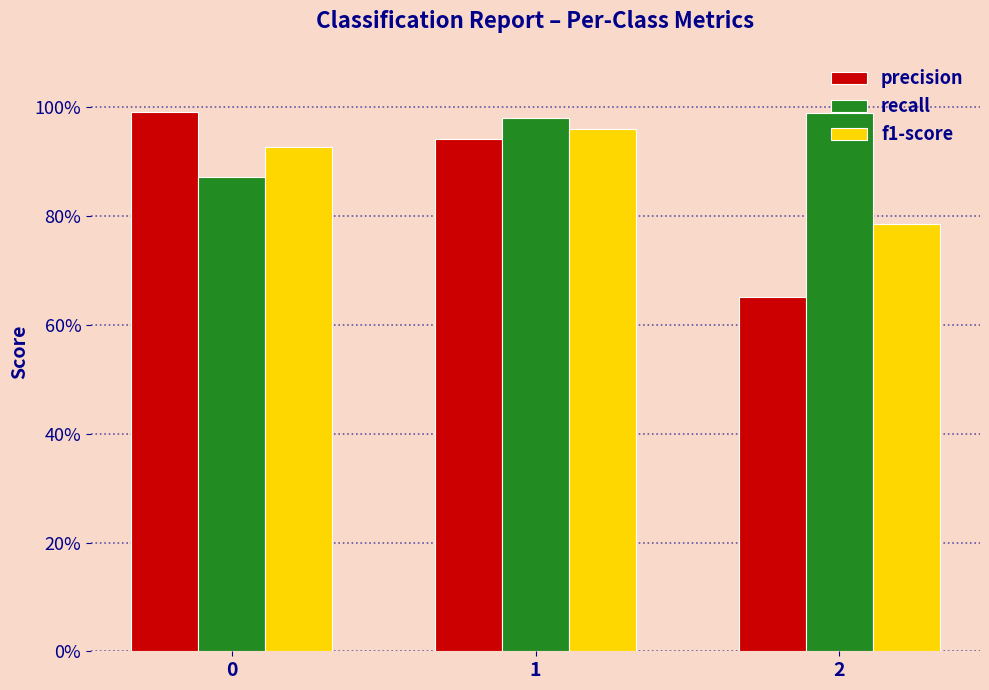

What is the difference between the highest and lowest values at 0?

0.1